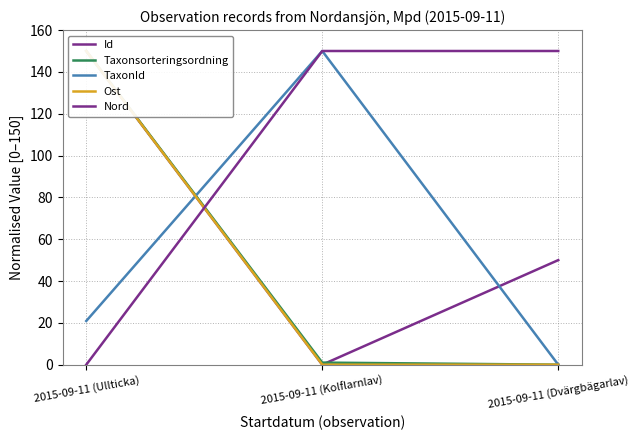

What is the difference between the maximum and minimum values in the TaxonId series?

150.0